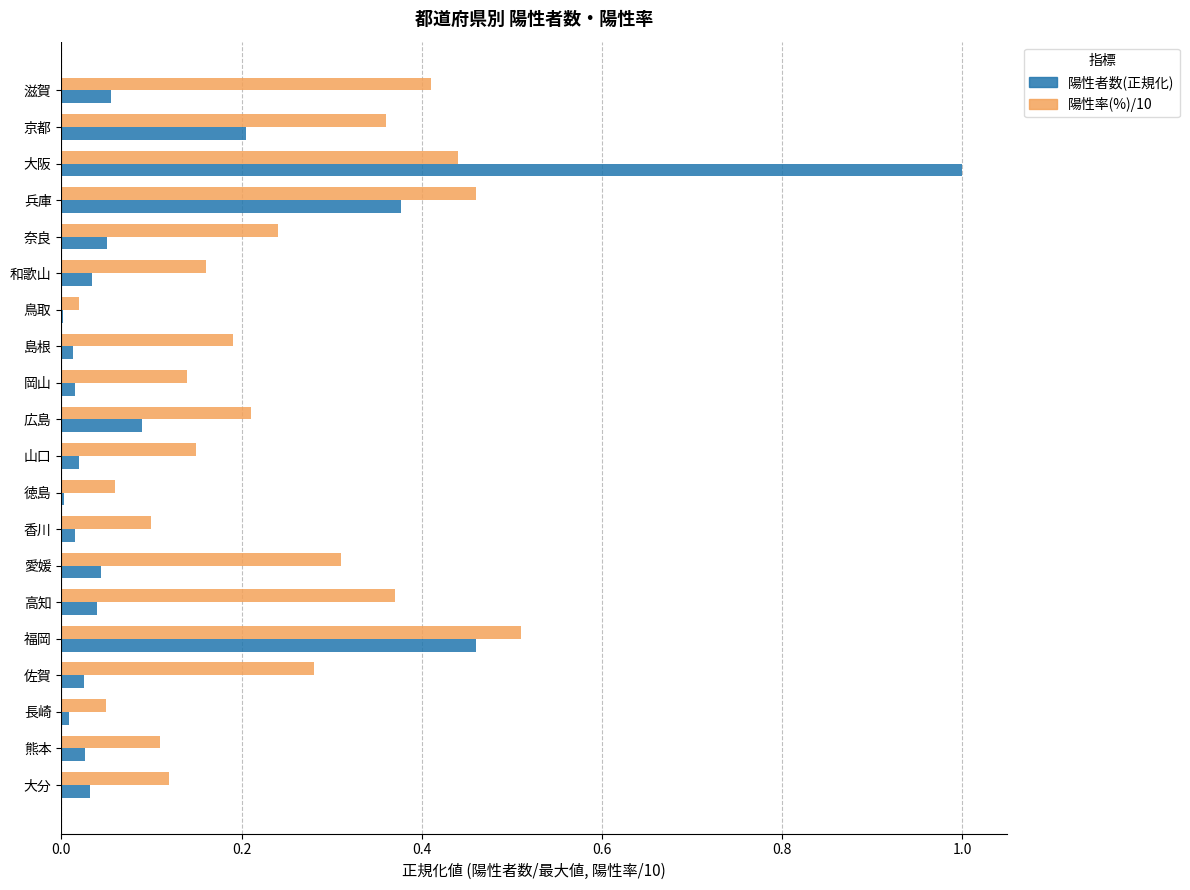

What is the sum of all 陽性者数(正規化) values?

2.5